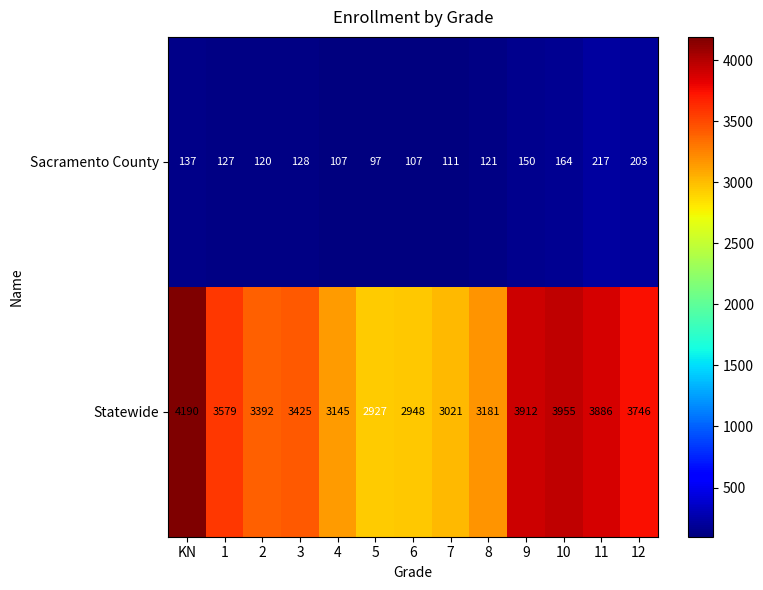

What is the lowest value of the Statewide series?

2927